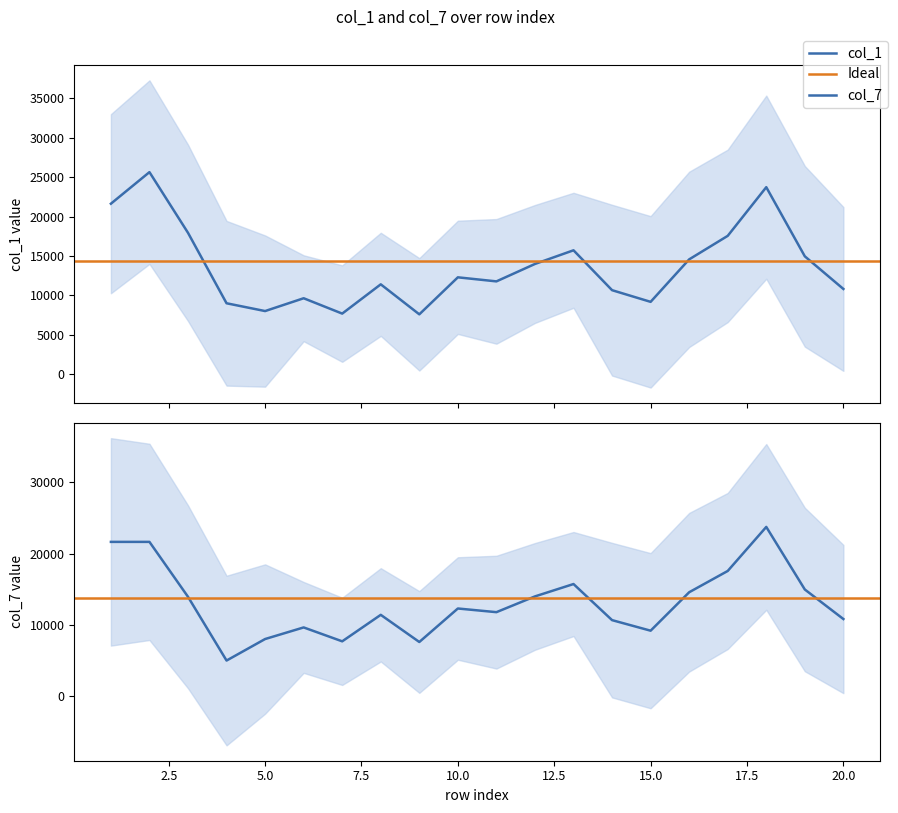

Is it true that col_7 equals 1575 at 8?

False